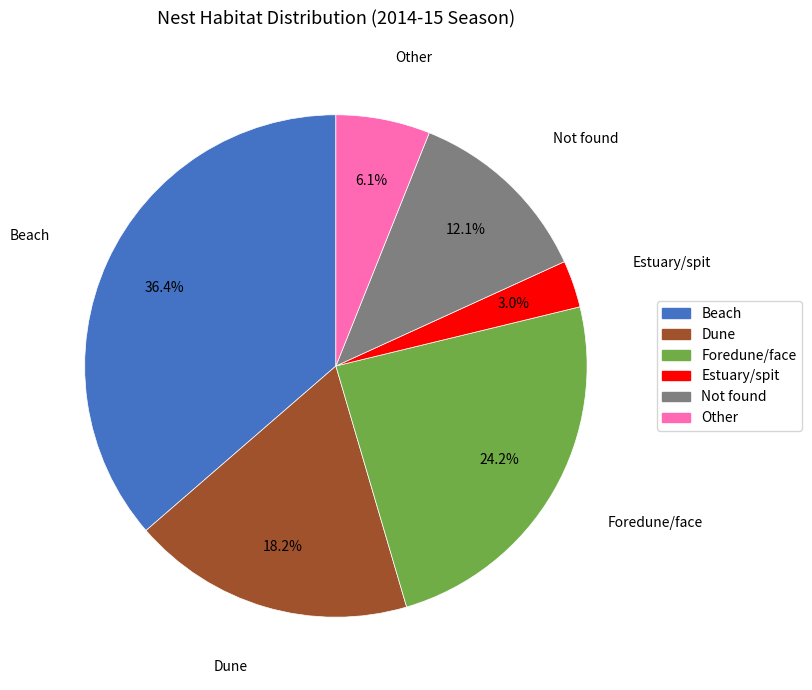

What percentage is the Other slice, to the nearest percent?

6%